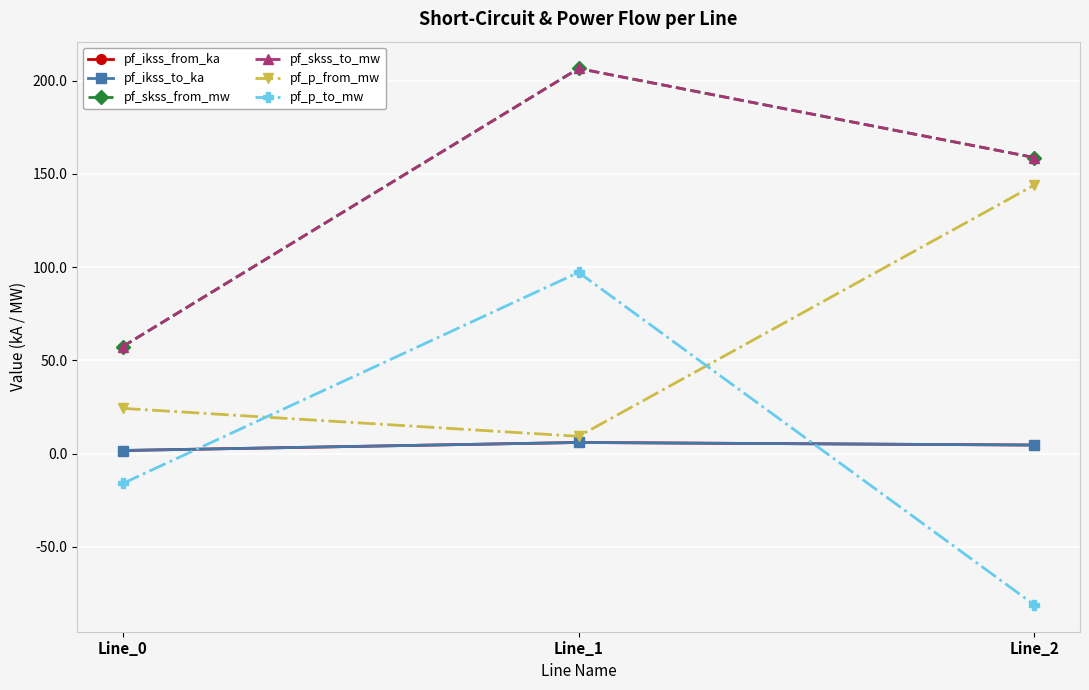

Read the pf_skss_to_mw value at Line_1.

206.5